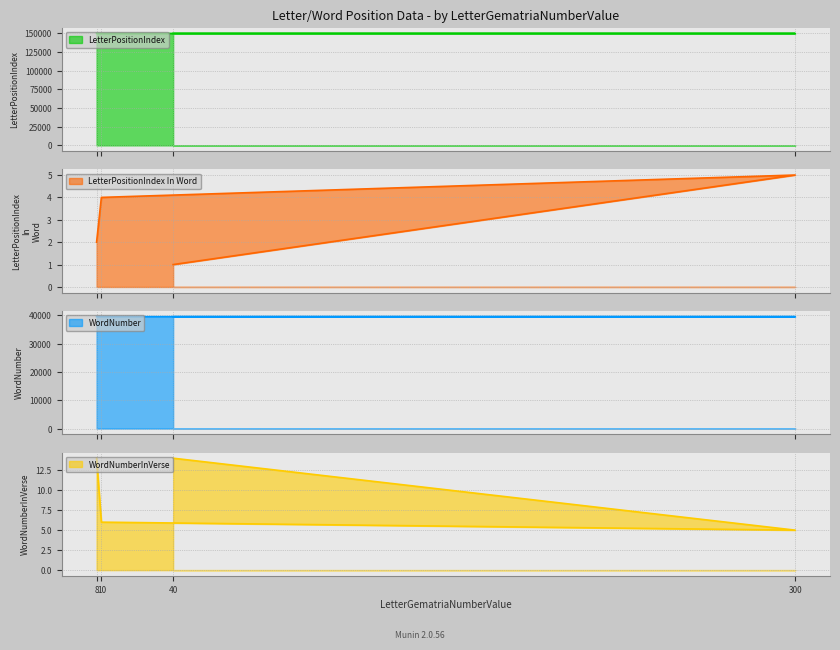

How many lines are shown in the chart?

4